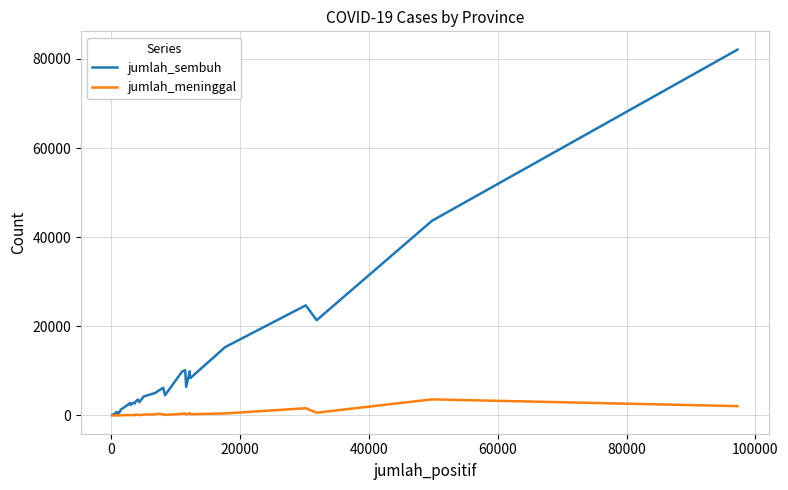

What is the sum of all jumlah_sembuh values?

297221